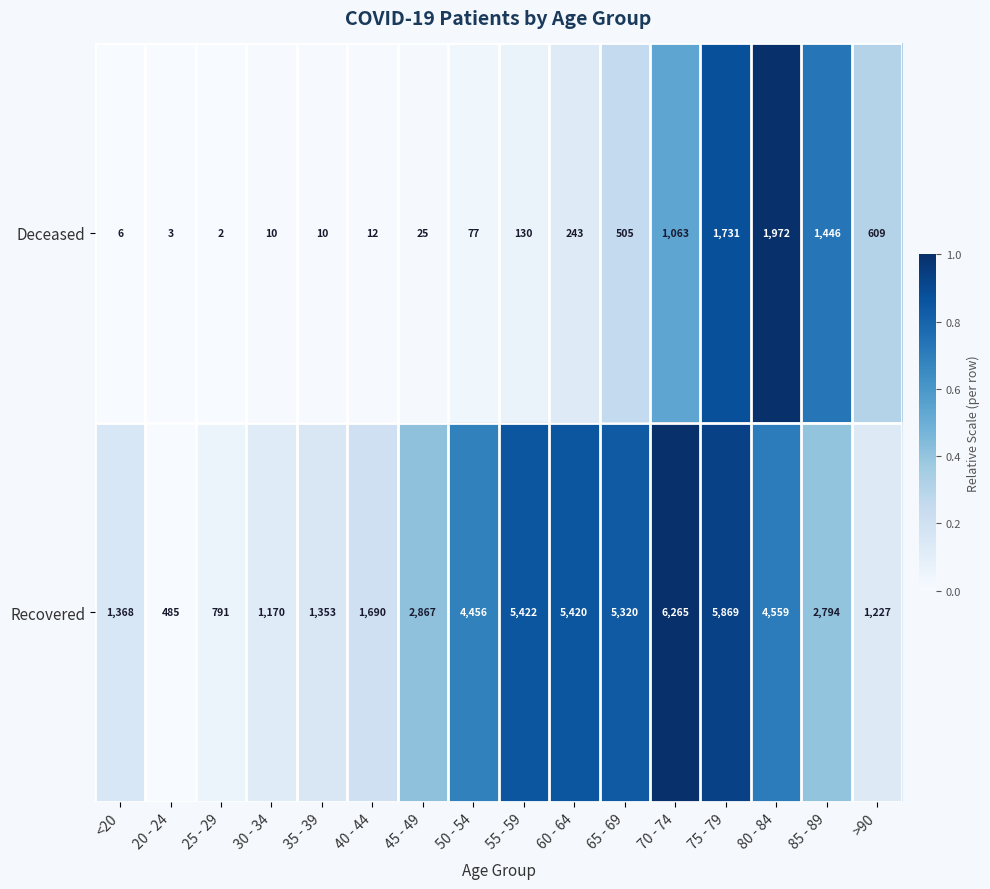

What value does the Deceased series have at >90?

609